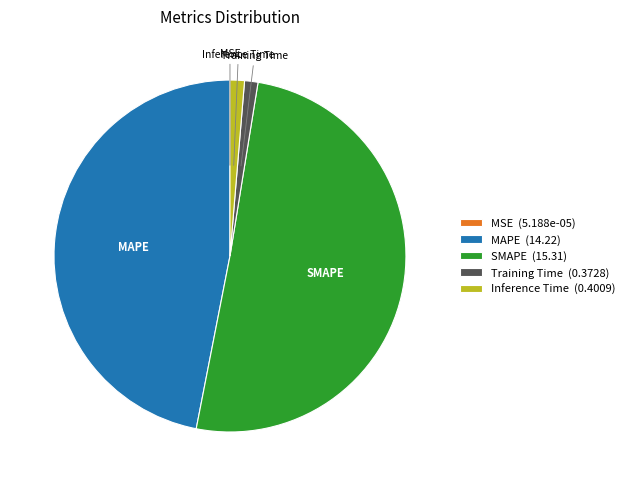

Is it true that Training Time is 14% of the pie?

False